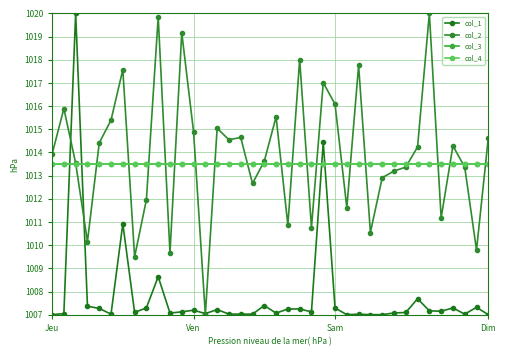

Does the chart display data point markers on the line(s)?

Yes